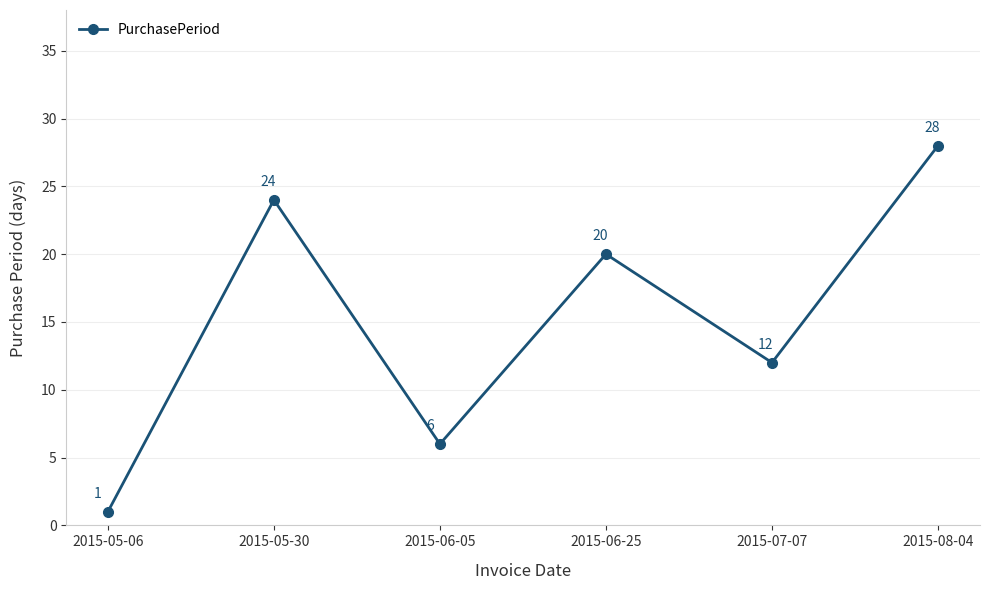

Reading right to left, what are all the values shown in this chart?

28	12	20	6	24	1